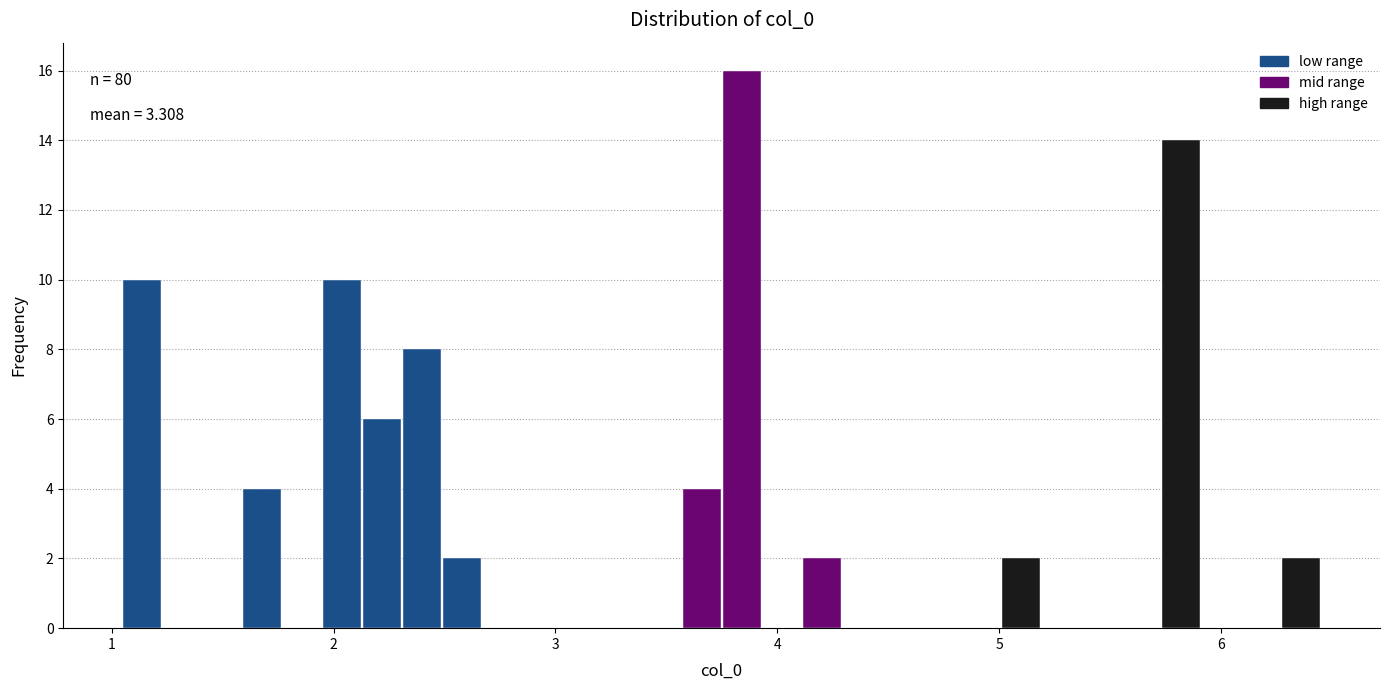

Around what value on the x-axis is the tallest bar? Give the approximate position of its centre, as read against the axis.

3.8